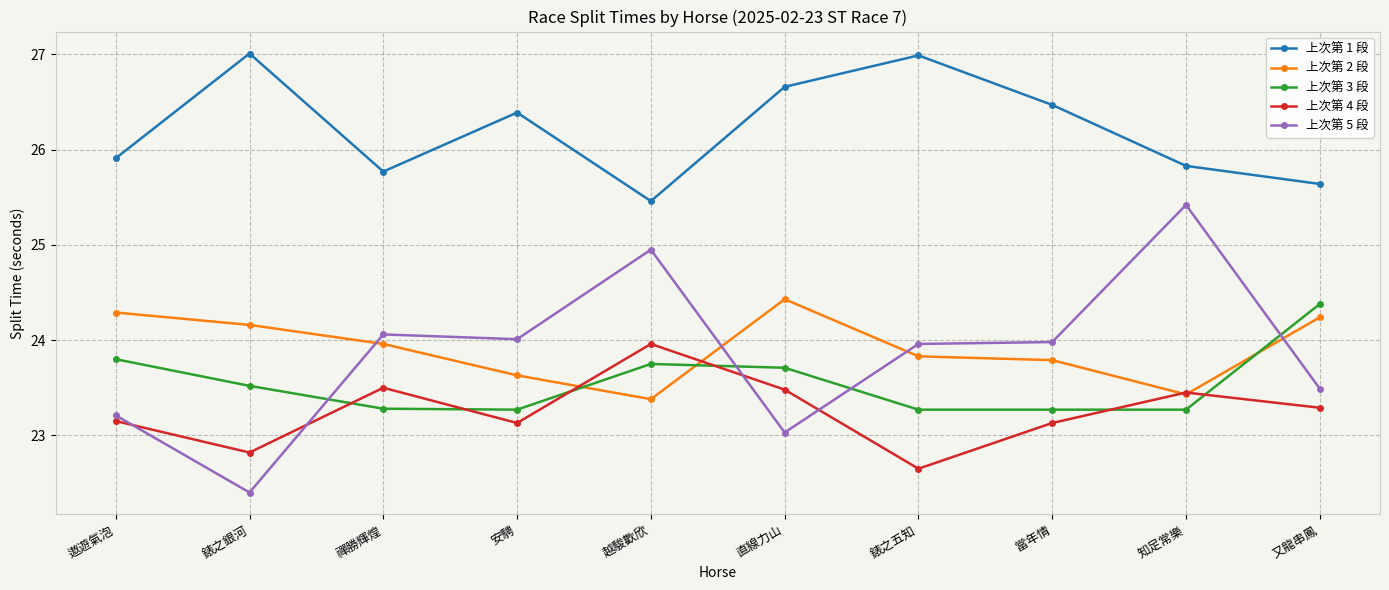

What is the difference between the maximum and minimum values in the 上次第 5 段 series?

3.0